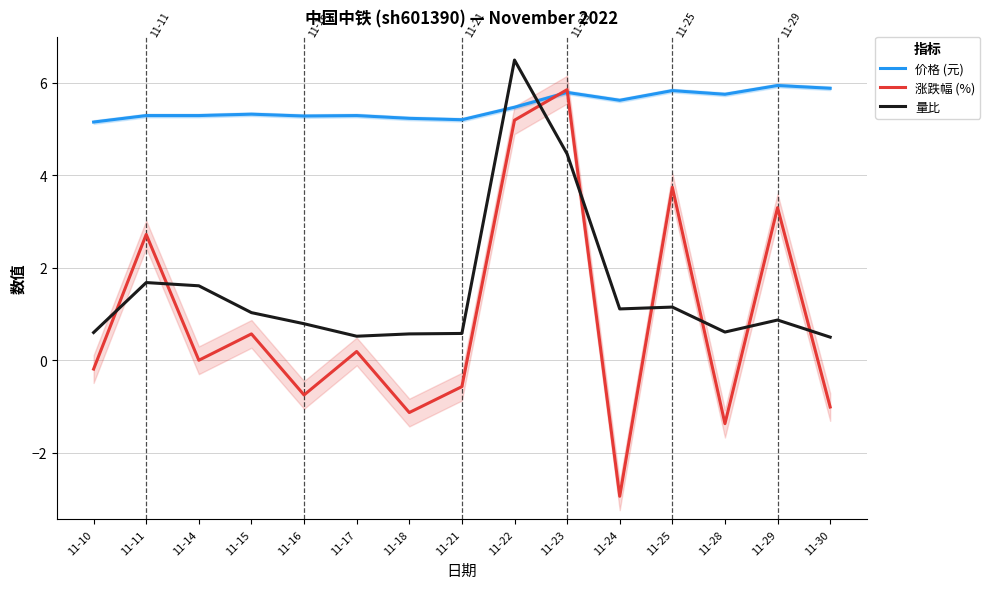

What is the difference between the highest and lowest values at 11-29?

5.1